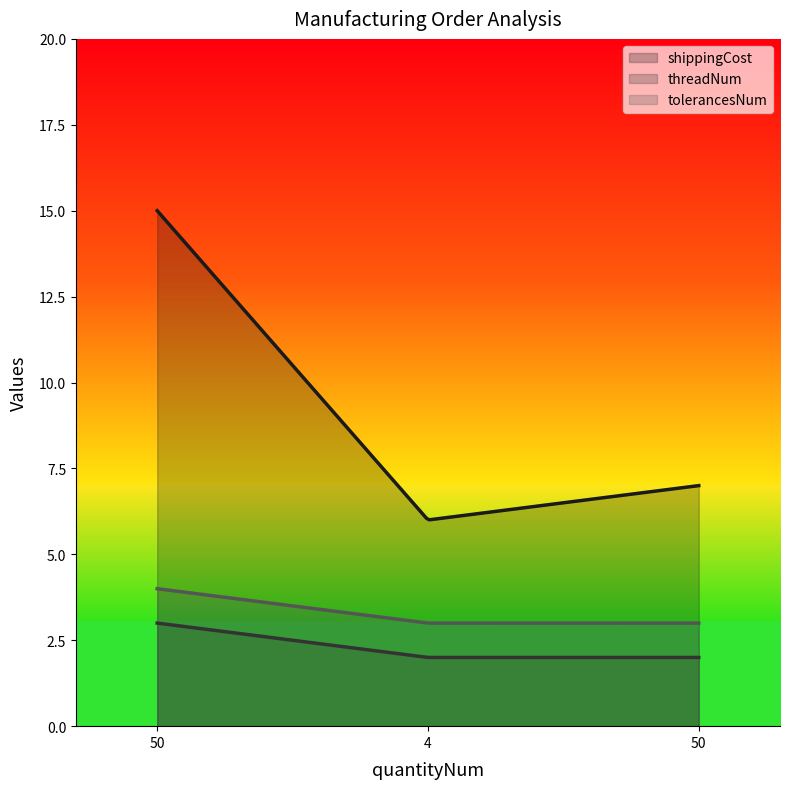

Which series changed the most between 4 and 50?

shippingCost